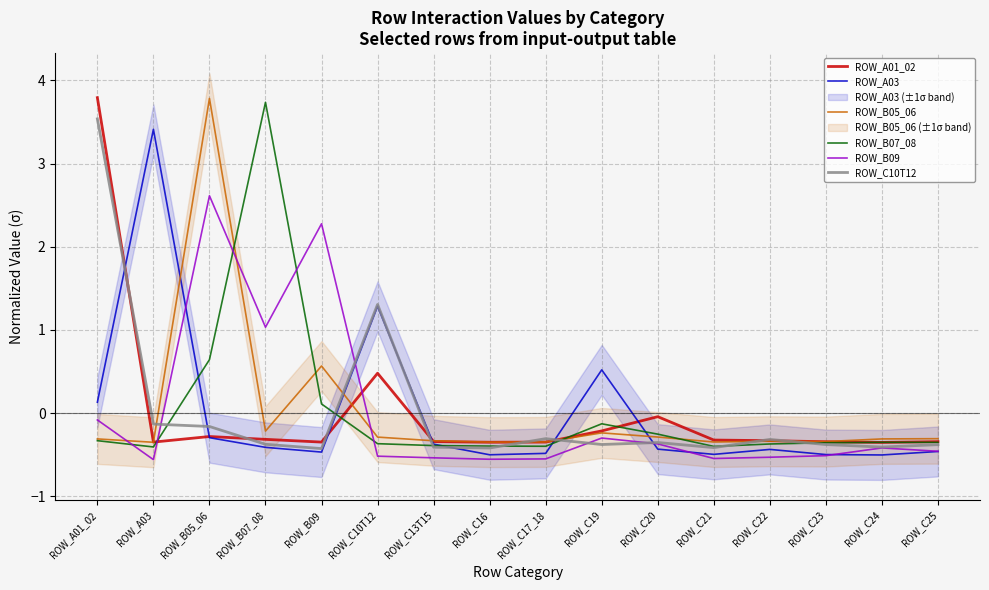

Which series has the largest total across all categories?

ROW_C10T12